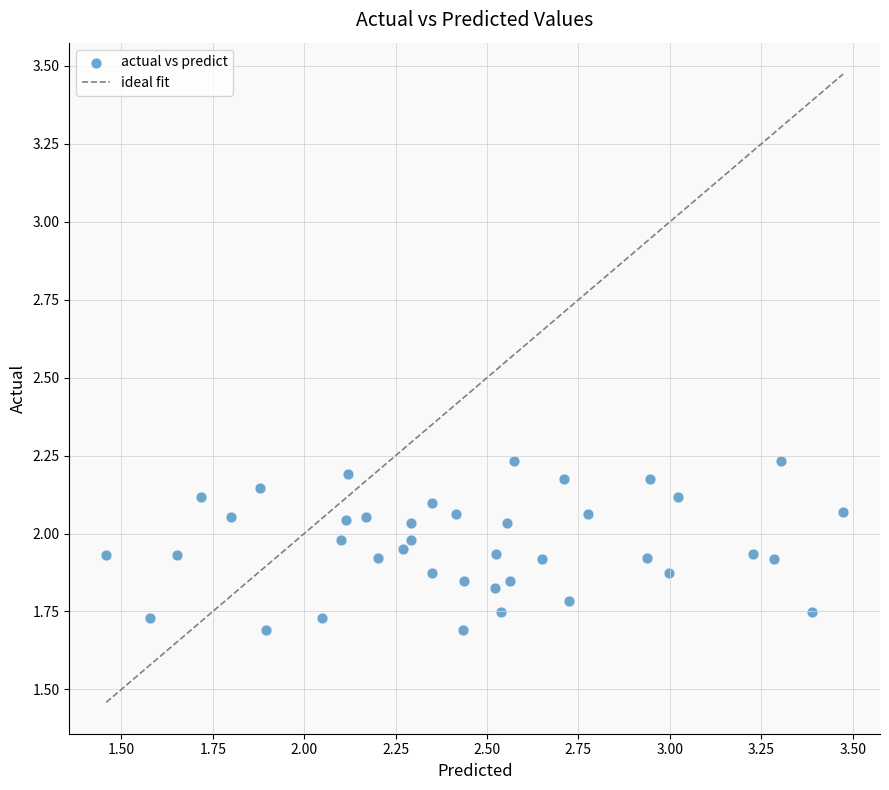

What is the range of Y values (max minus min)?

0.5